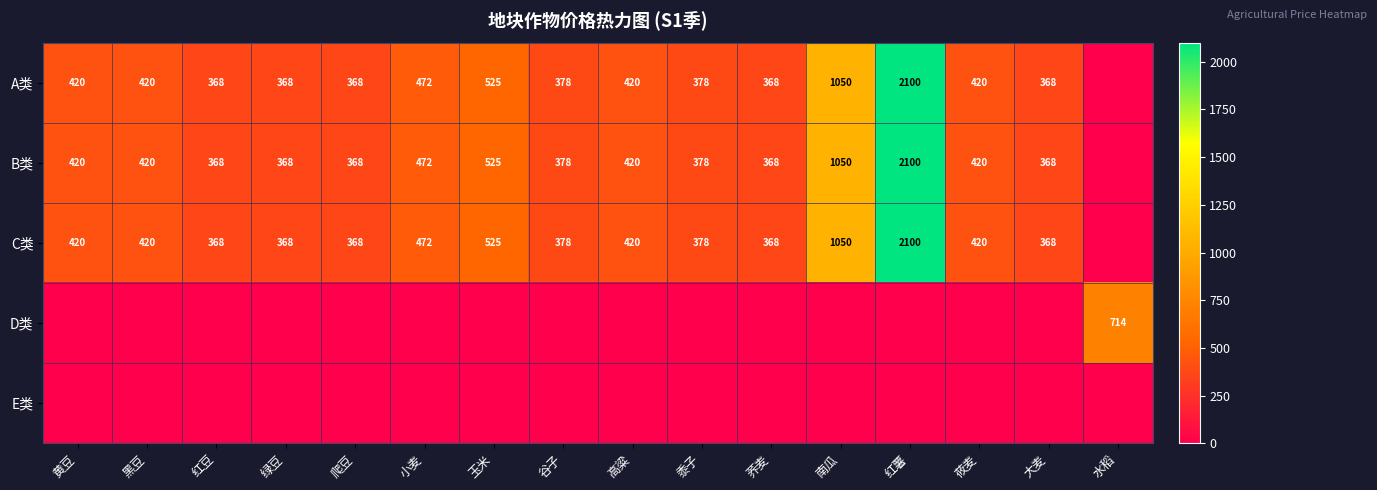

What is the difference between the C类 values at 南瓜 and 黍子?

672